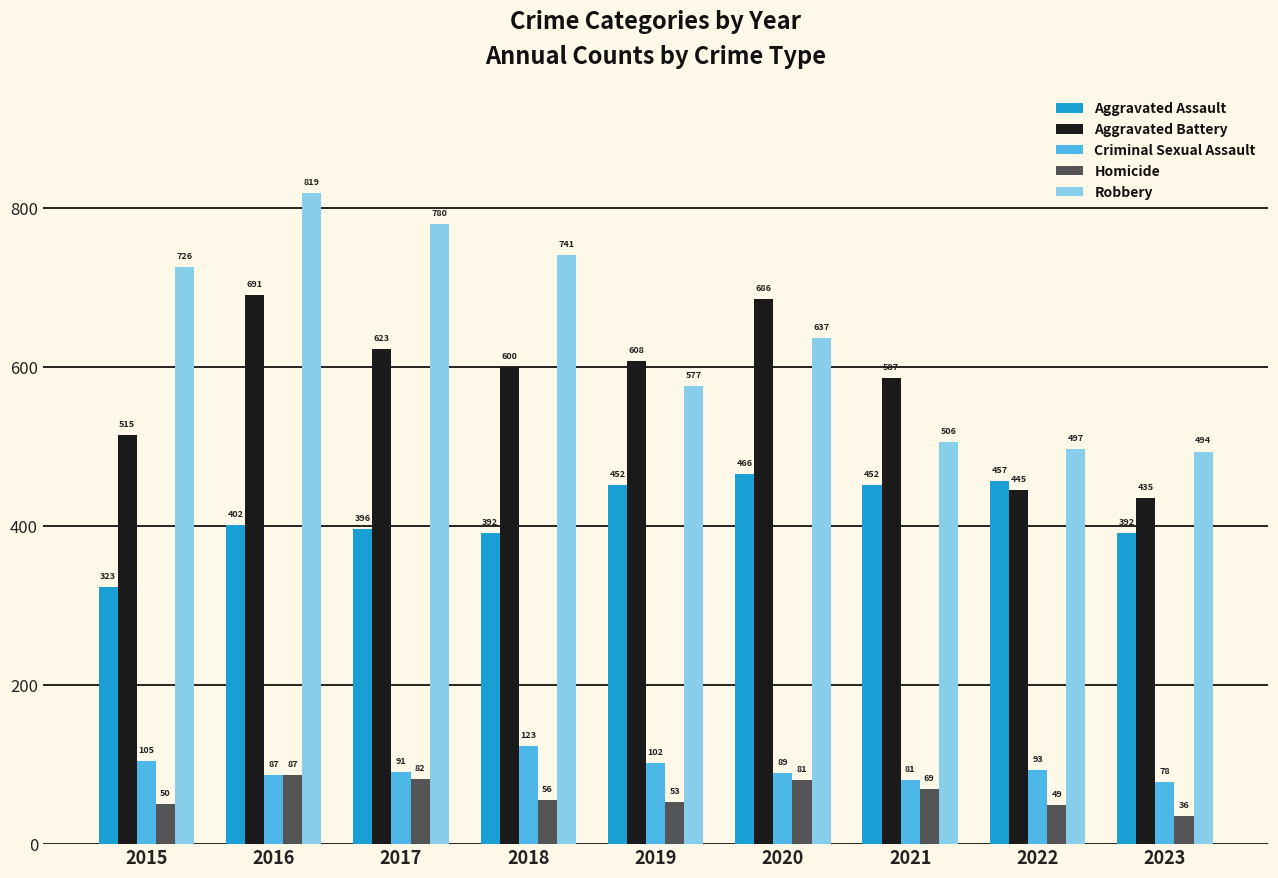

Count the number of categories in the chart.

9